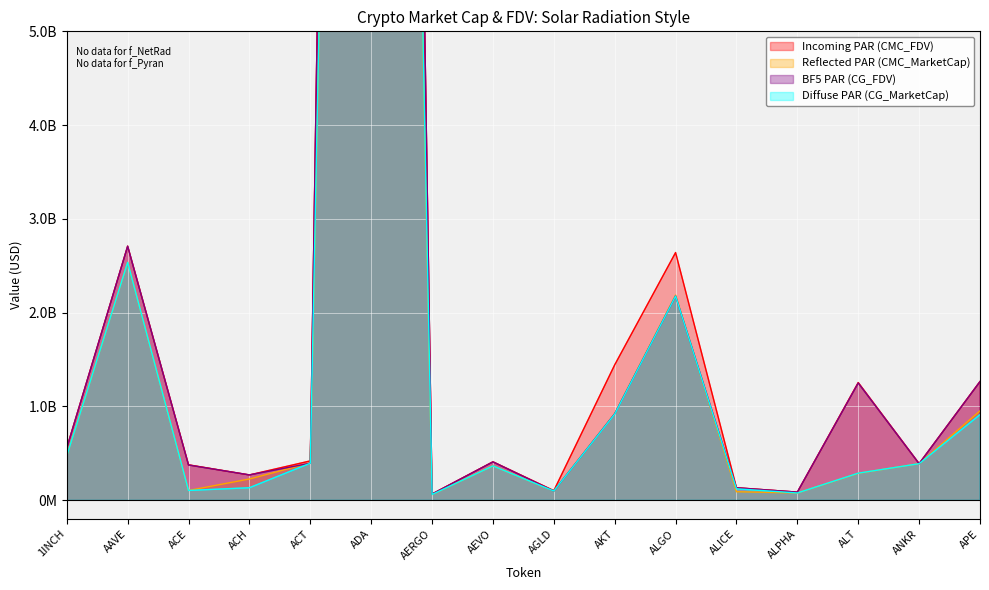

At which category does Incoming PAR (CMC_FDV) reach its first local valley?

ACH